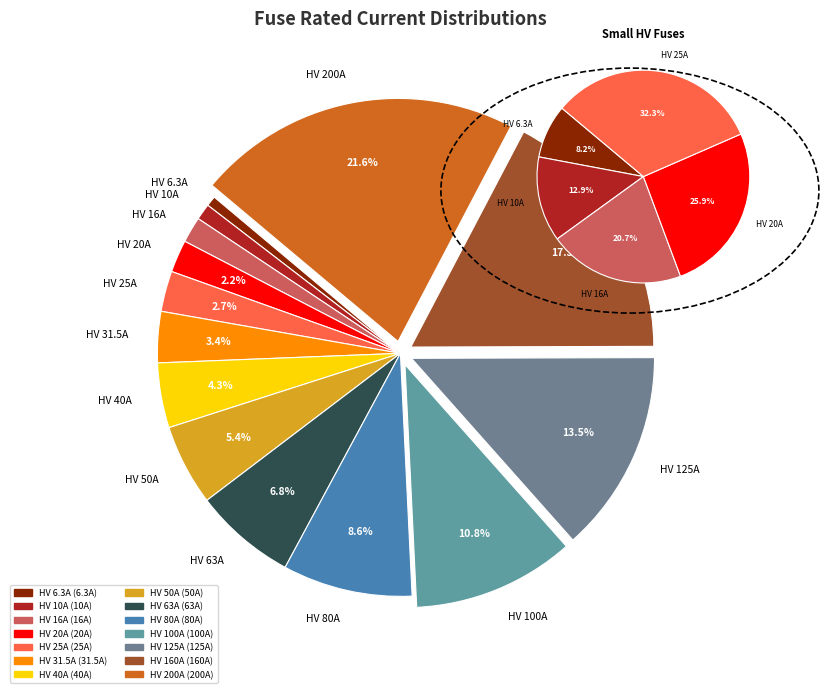

Do HV 200A and HV 16A together represent more than half of the pie?

No